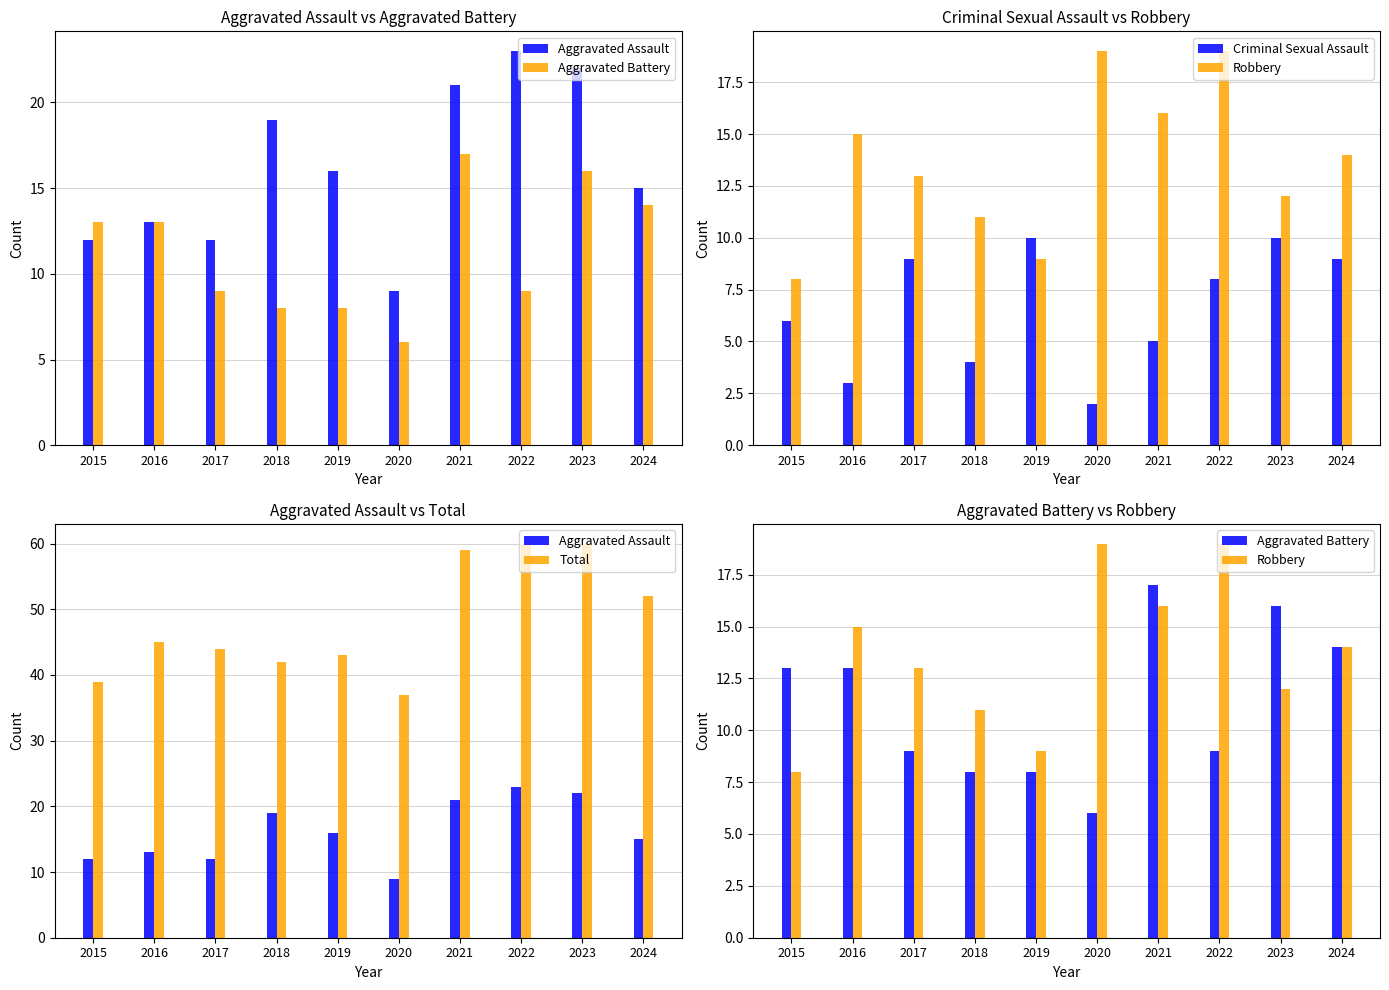

How many groups of bars are there?

10